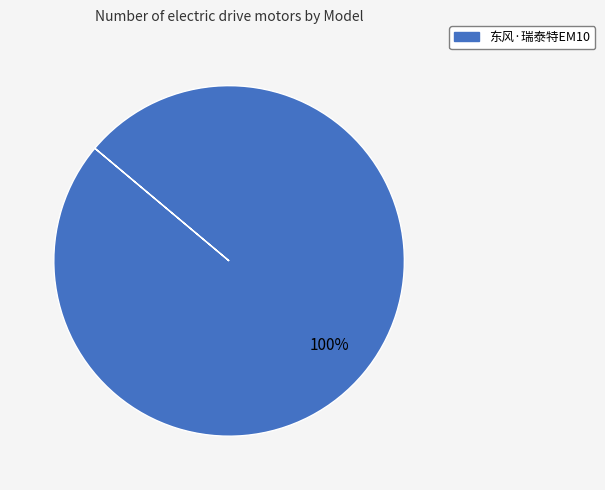

How many segments does this pie chart have?

1